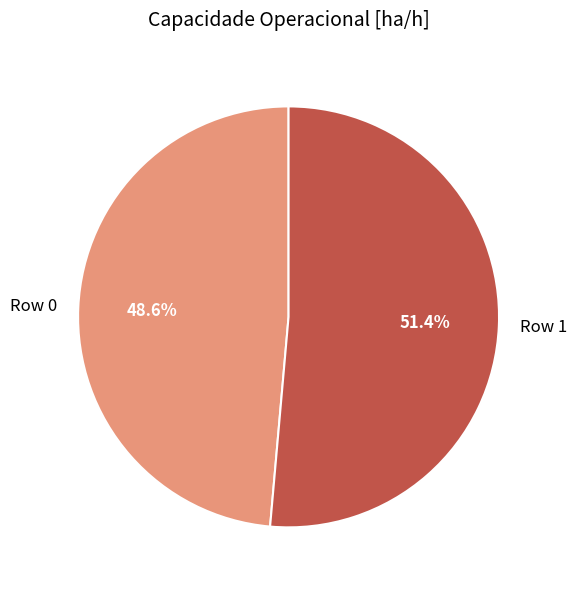

To the nearest percent, what is the difference between the largest and smallest slice percentages?

3%